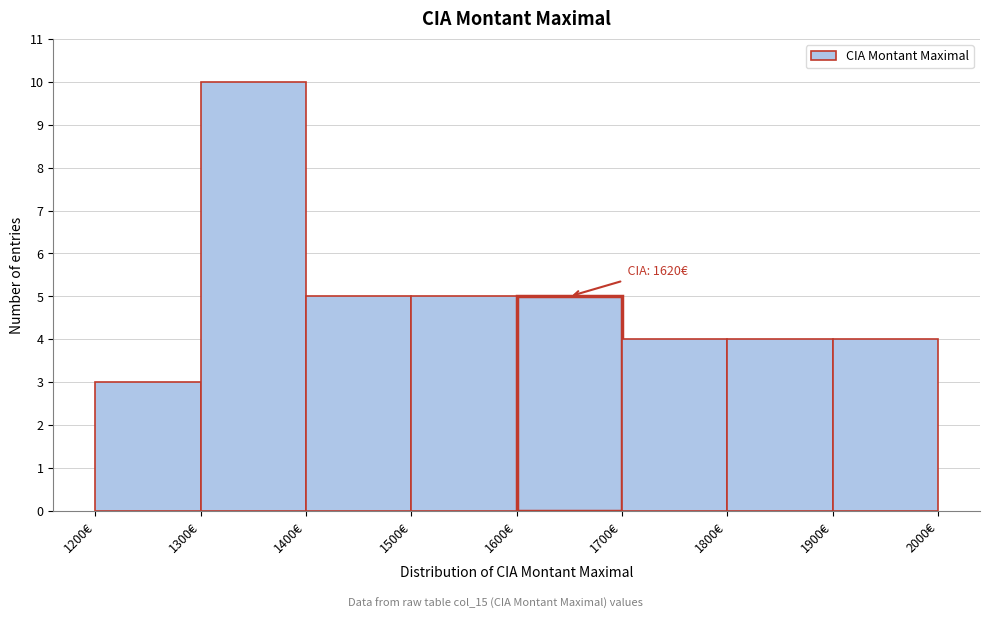

Which range on the x-axis has the tallest bar?

1300 to 1400